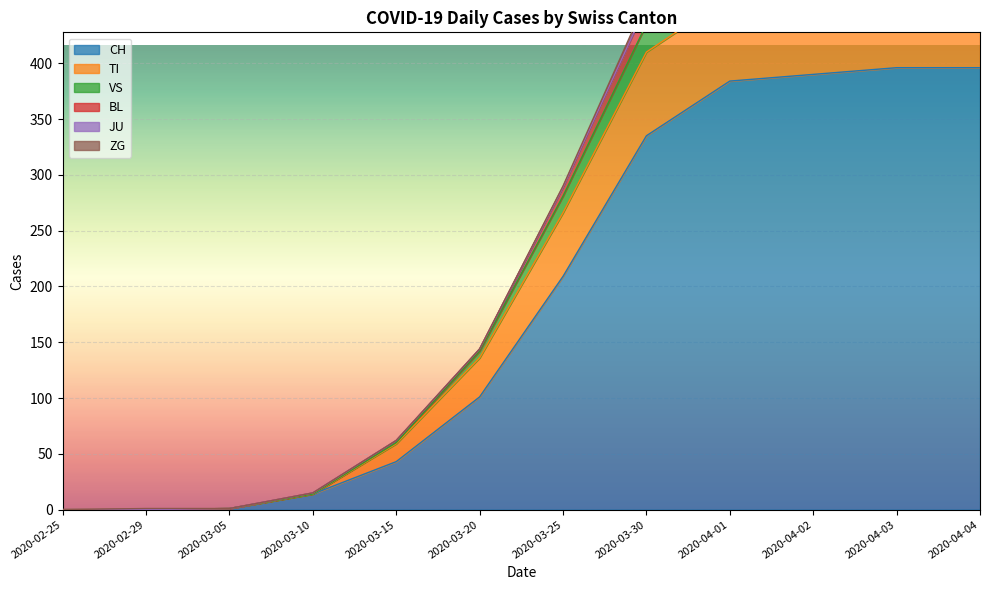

What is the value of the VS point at the 7th from the left?

290